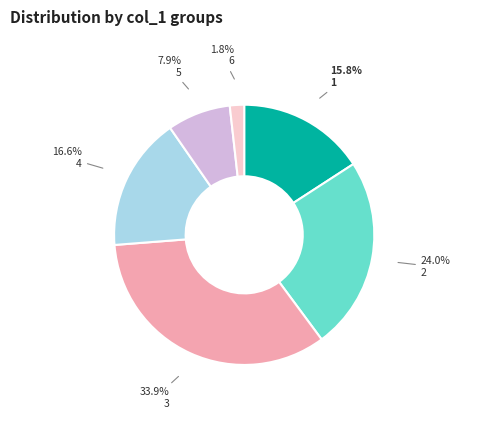

To the nearest percent, what is the average slice percentage?

17%